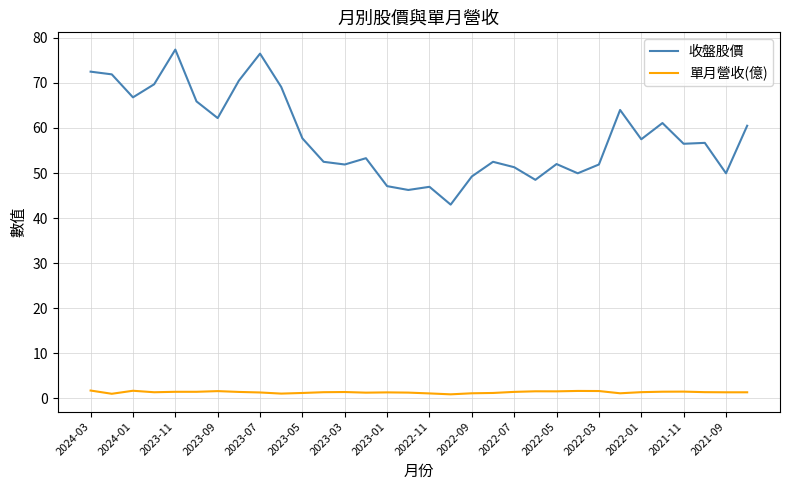

Which series has the largest range (max minus min)?

收盤股價